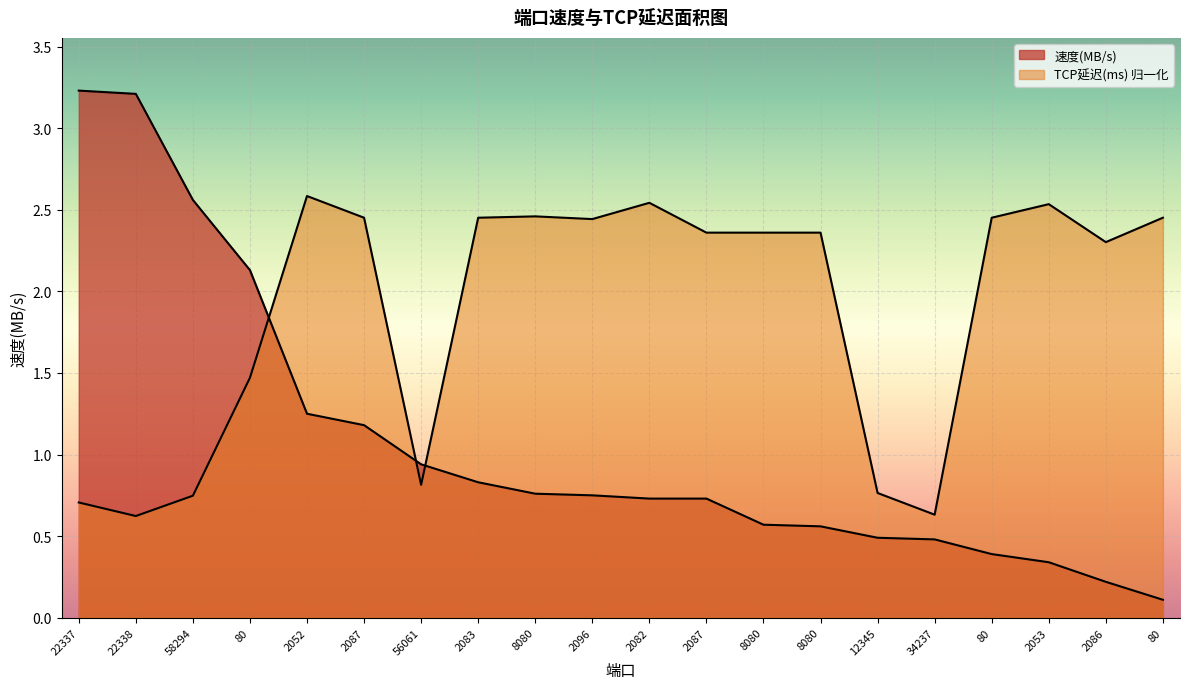

What is the total value across all series at 2083?

3.3